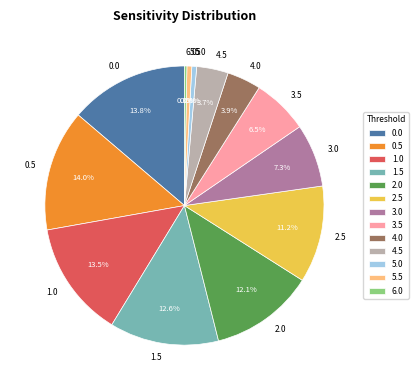

Is it true that 2.5 is 20% of the pie?

False